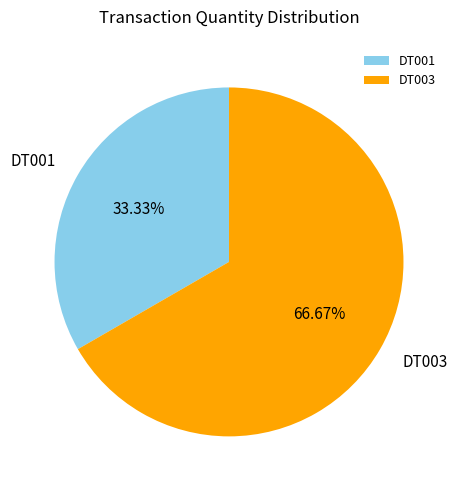

Count the number of slices in the pie.

2